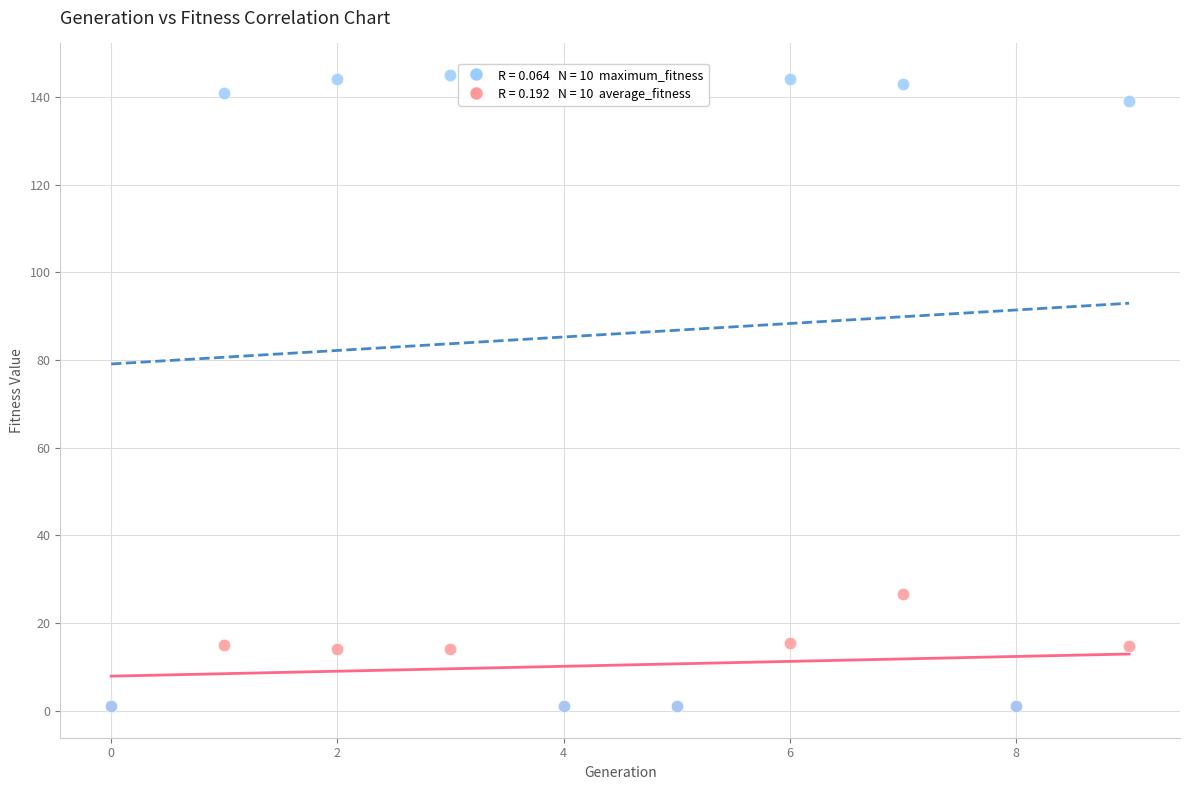

Across all series, what Y value is closest to 73?

26.6